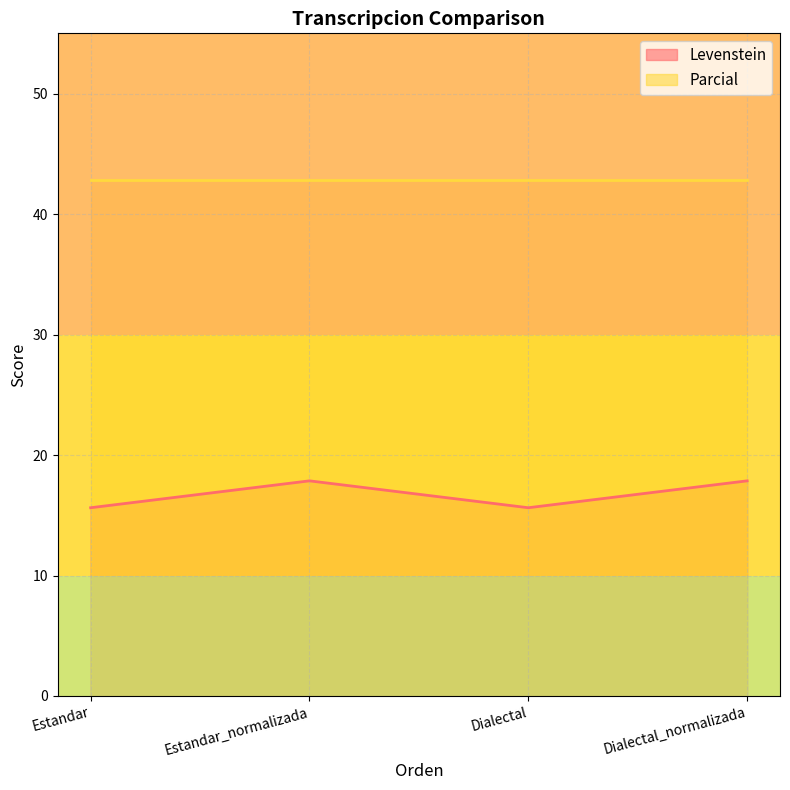

How many lines are shown in the chart?

2